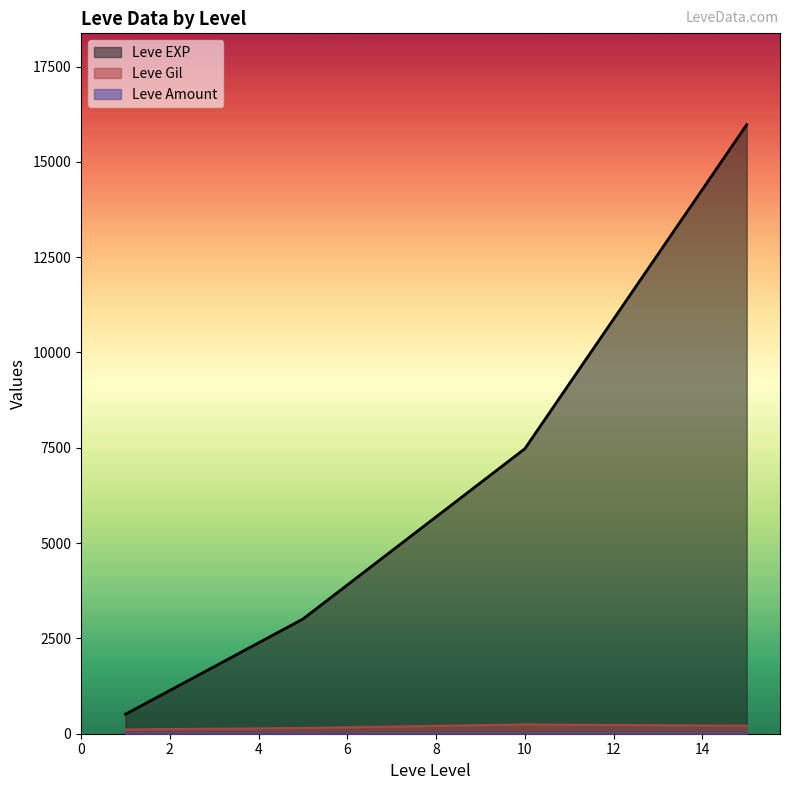

What is the average value of the Leve Gil series?

172